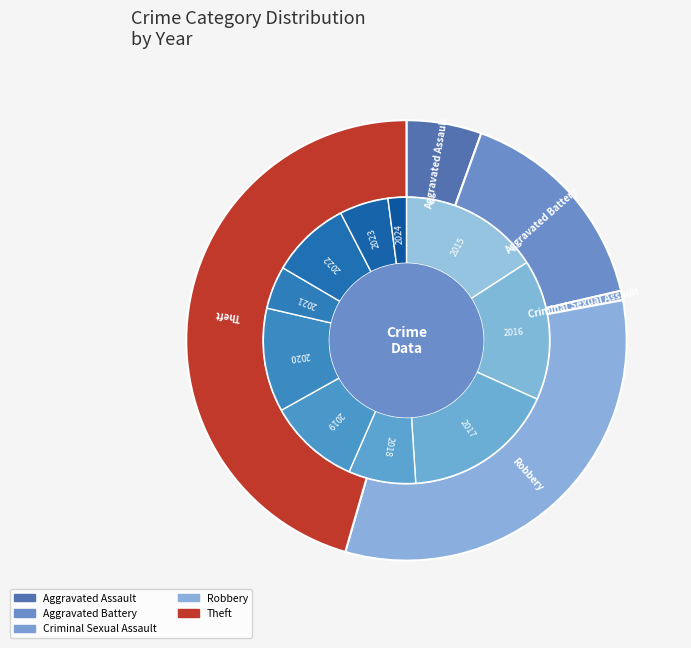

Rank the categories by value from lowest to highest.

2024, 2021, 2023, 2018, 2022, 2019, 2020, 2015, 2016, 2017